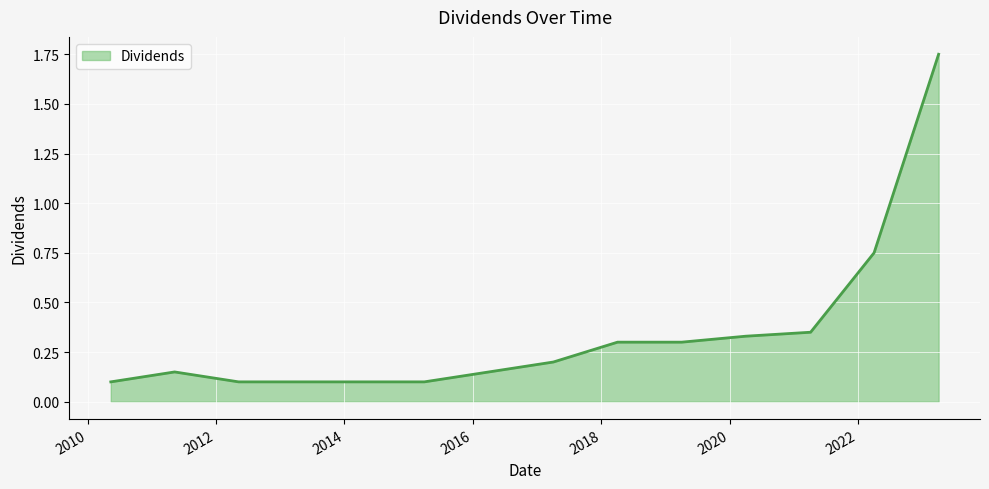

Where is the data nearest to the value 0?

2010-05-13